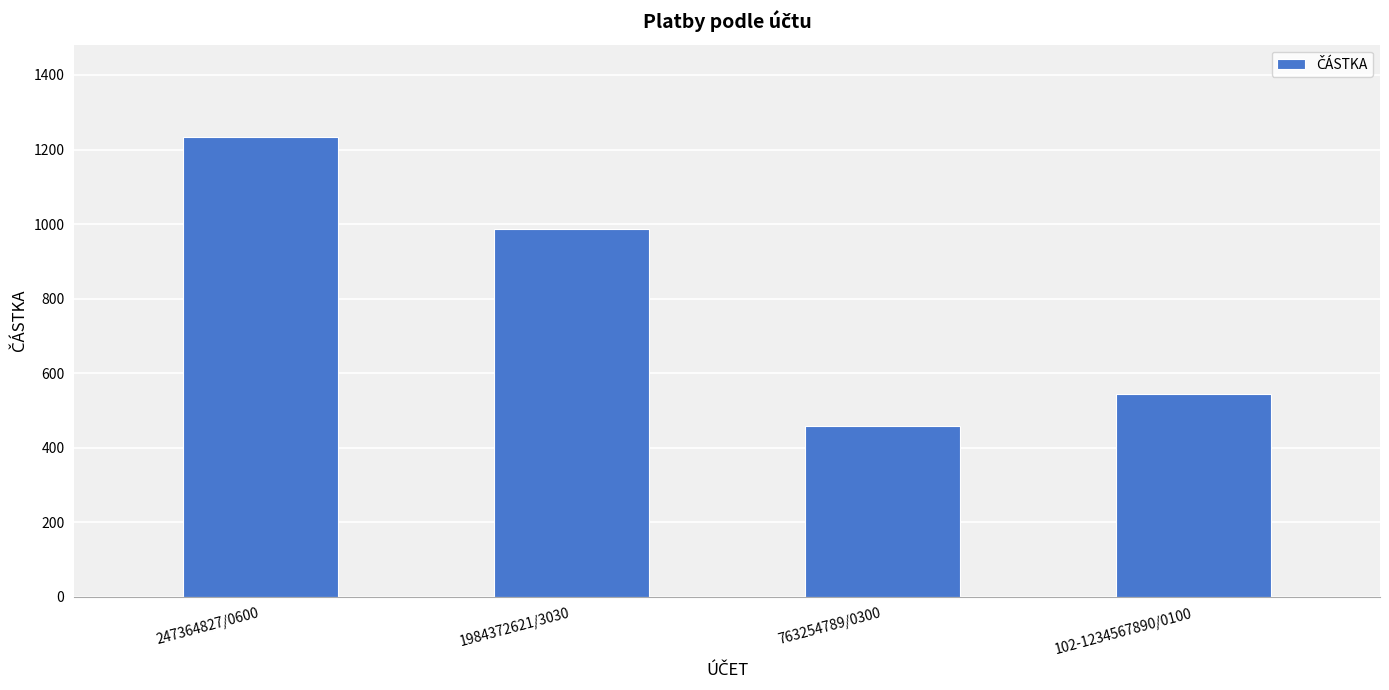

Is it true that the value at 763254789/0300 is 456.8?

True